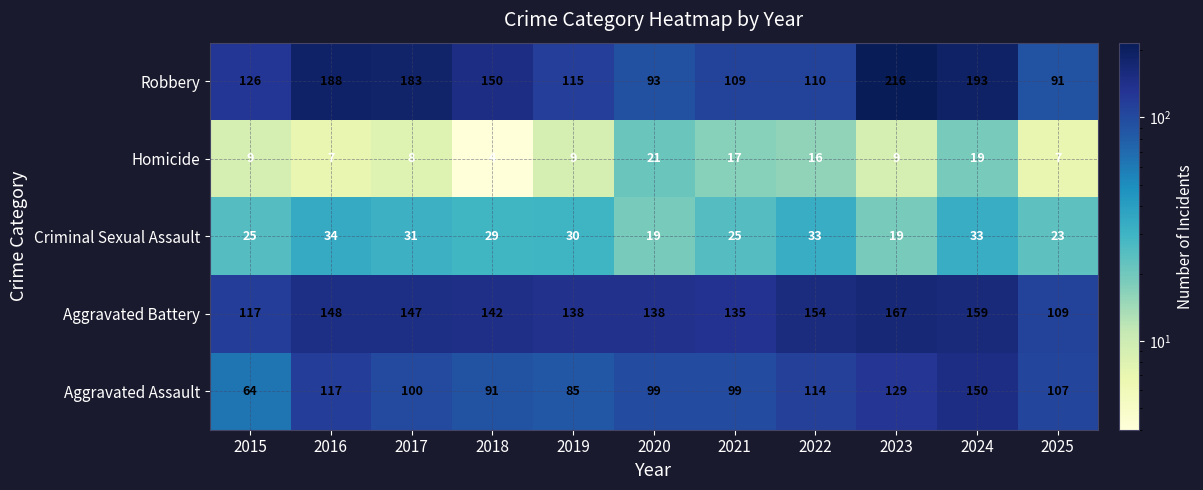

What is the average value of the Aggravated Battery series?

141